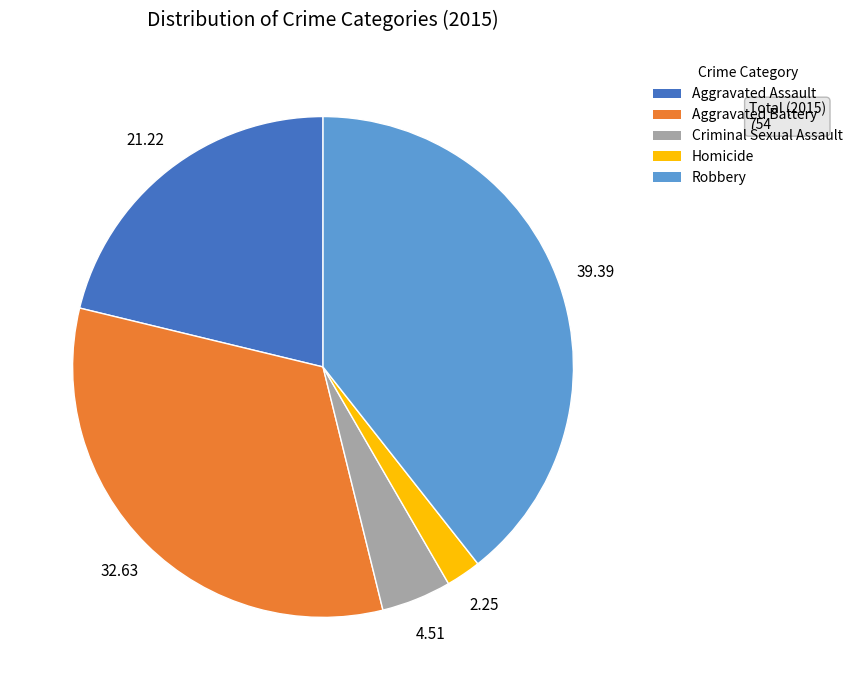

What is the ratio of the value at Homicide to the value at Aggravated Assault?

0.1